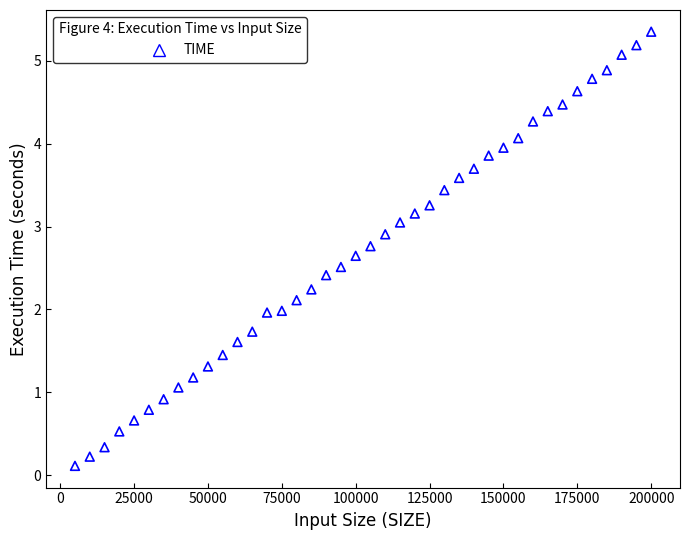

What is the range of Y values (max minus min)?

5.2